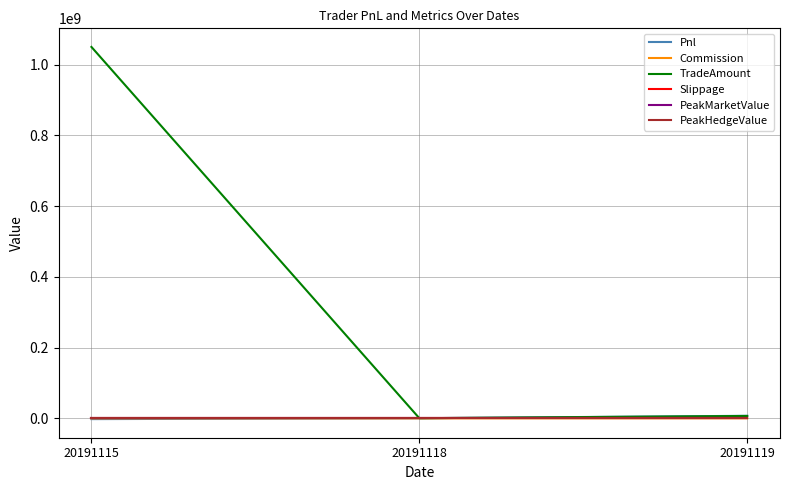

Does the chart have visible grid lines?

Yes